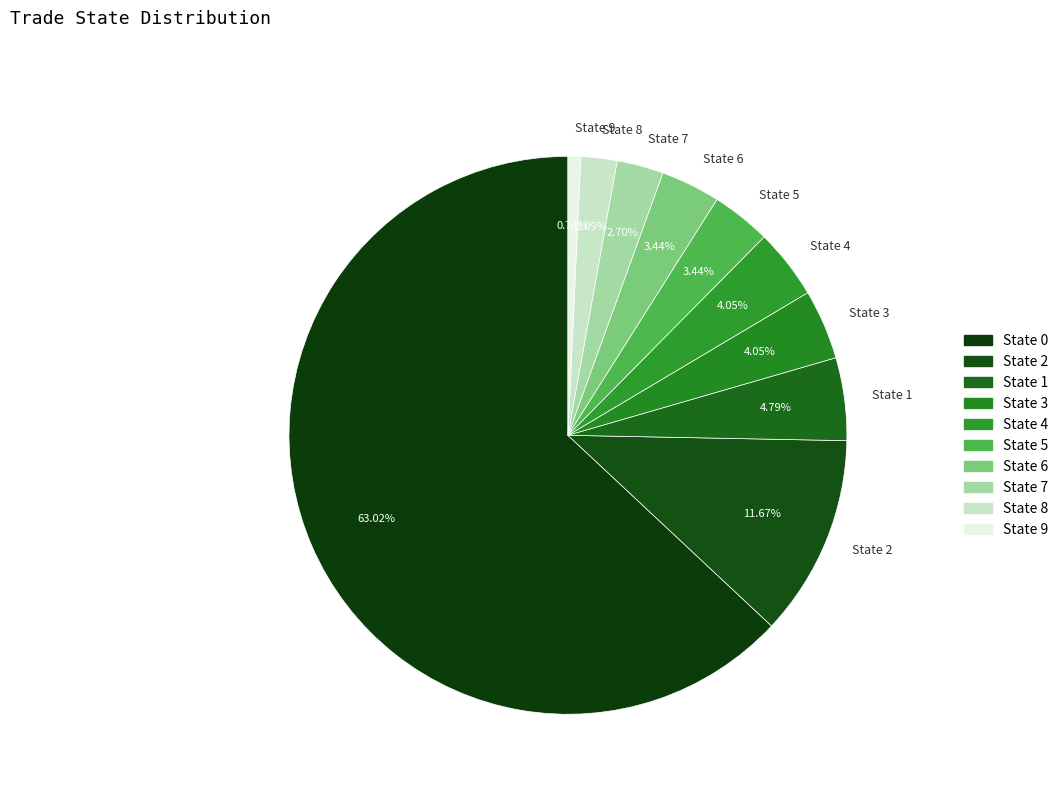

What is the majority slice?

State 0